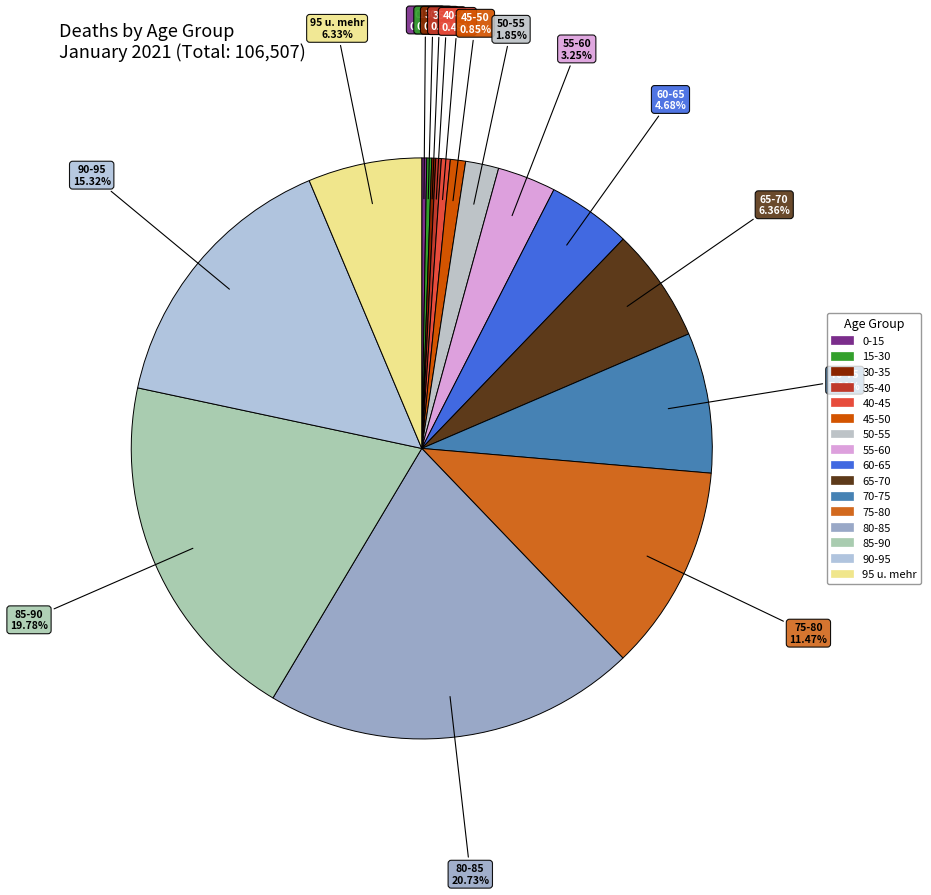

What is the ratio of the value at 50-55 to the value at 40-45?

3.7